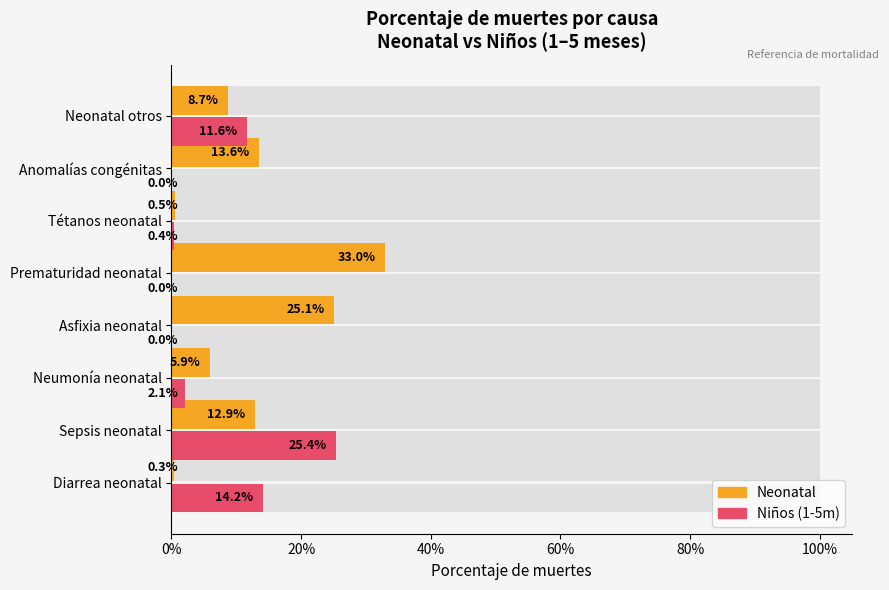

Is it true that Neonatal equals 0.0 at Diarrea neonatal?

True